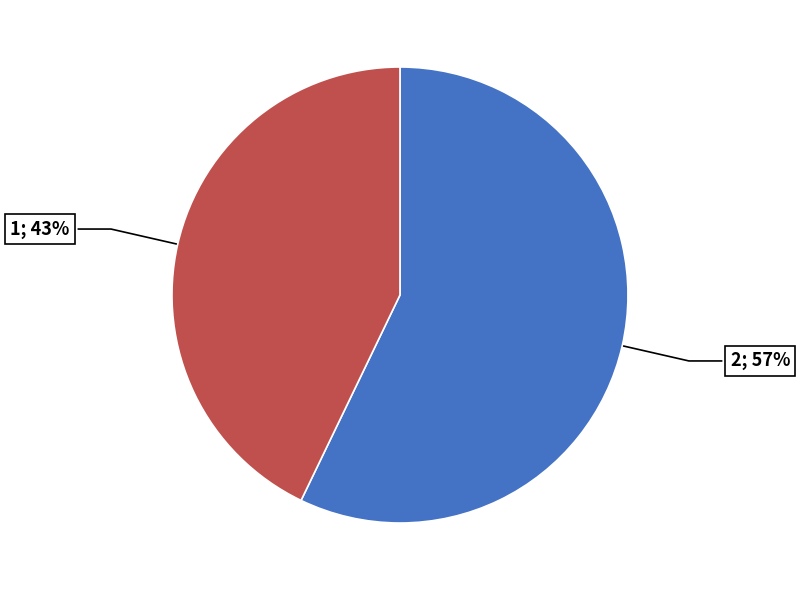

Is there any slice that represents more than half of the pie?

Yes